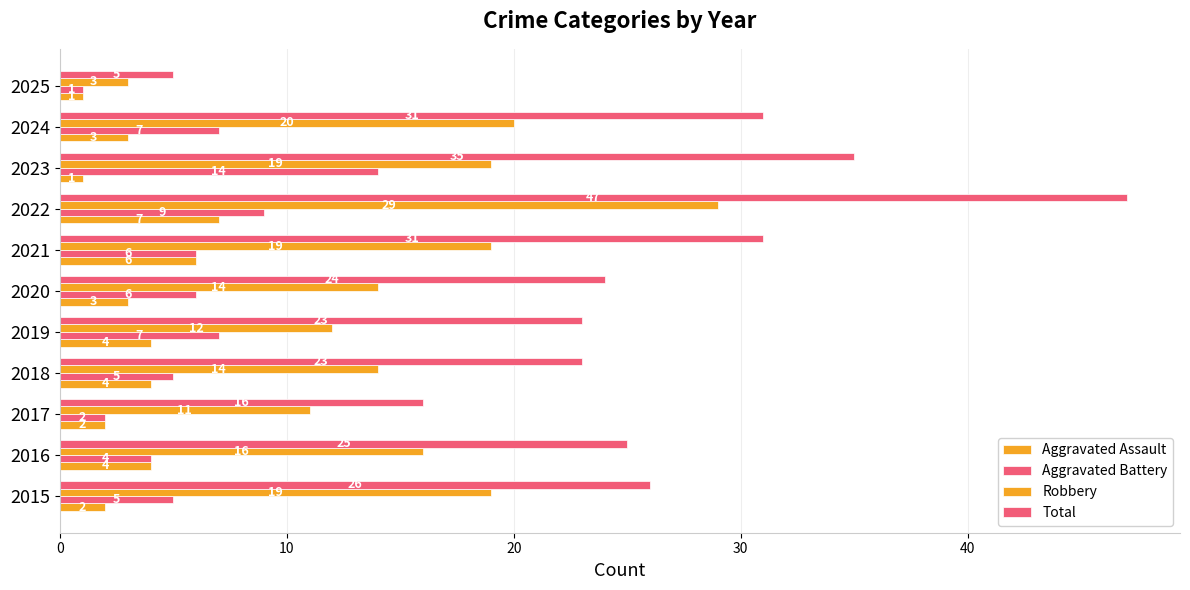

How many categories are shown in the chart?

11